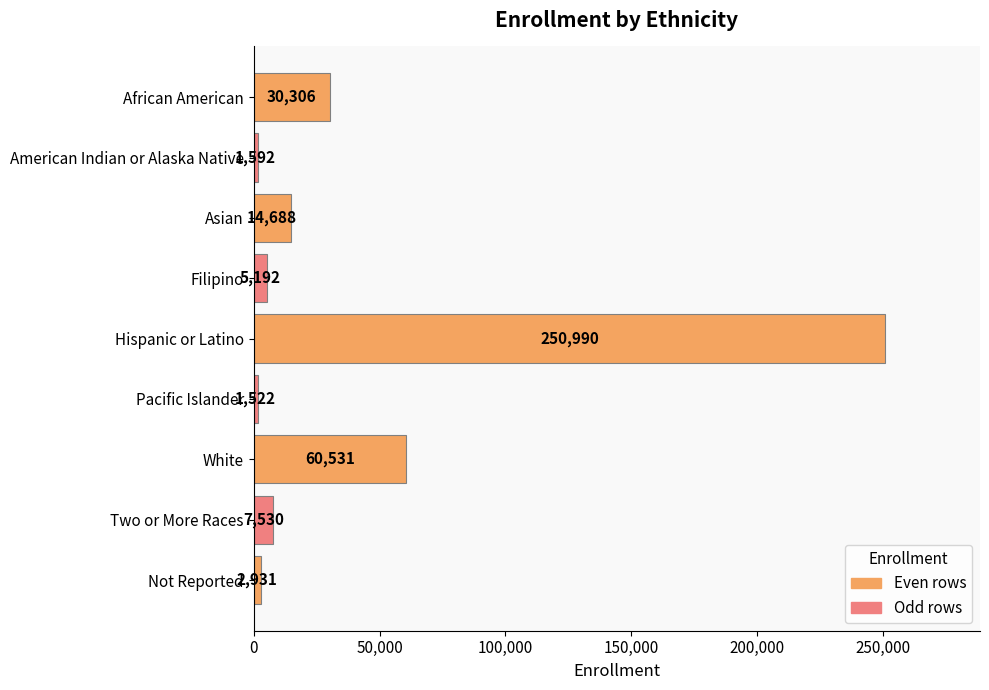

True or false: the data shows 7530 at Two or More Races.

True